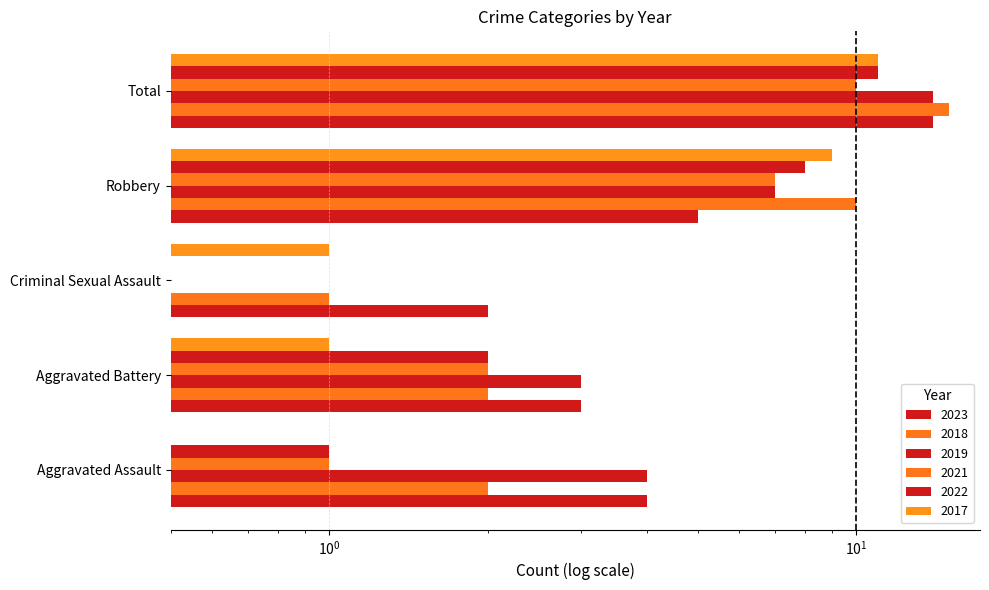

What are all the series names shown in the legend?

2023, 2018, 2019, 2021, 2022, 2017